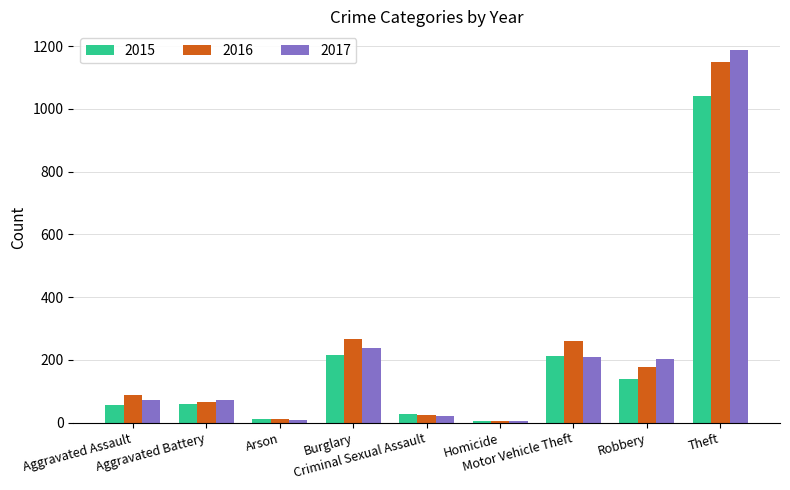

What is the difference between the maximum and second lowest values in the 2015 series?

1031